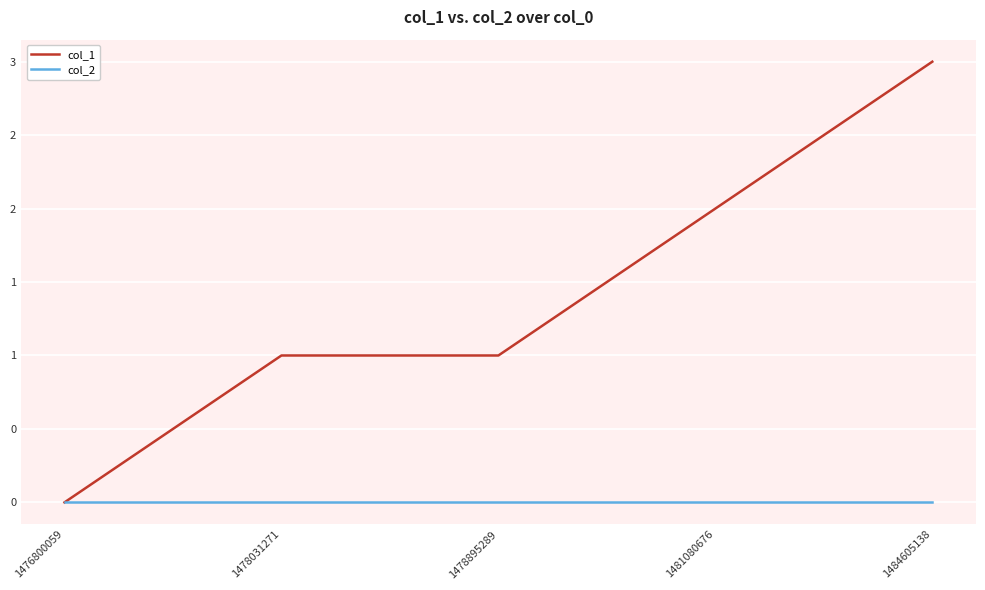

What are all the series names shown in the legend?

col_1, col_2